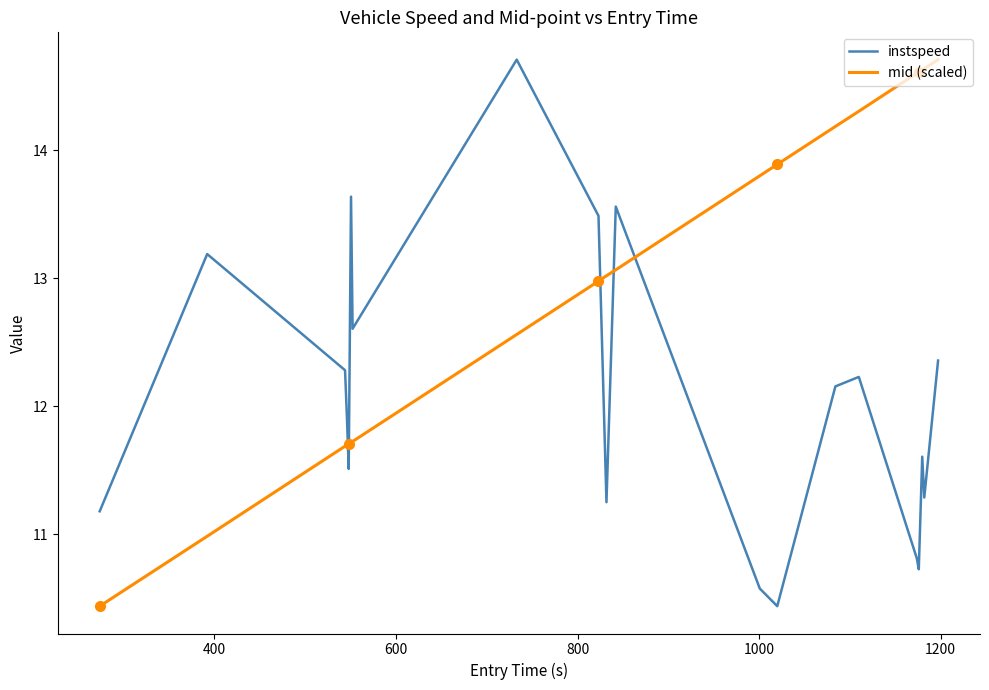

What is the difference between the second highest and second lowest values in the instspeed series?

3.1